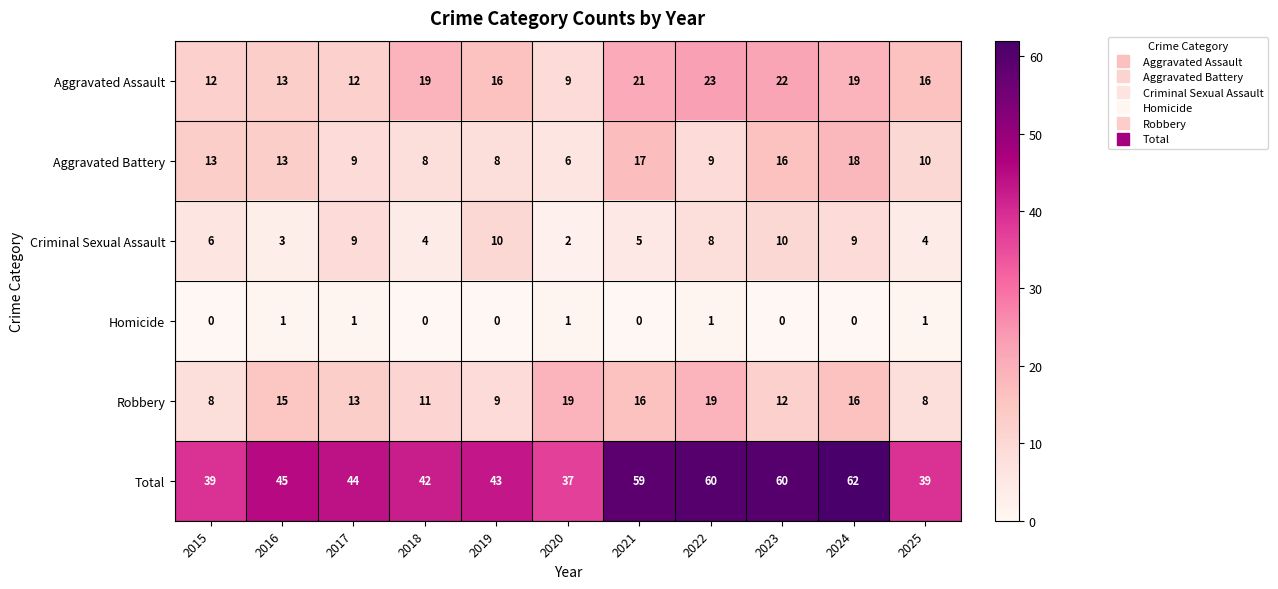

At which category is the sum across all series the highest?

2024